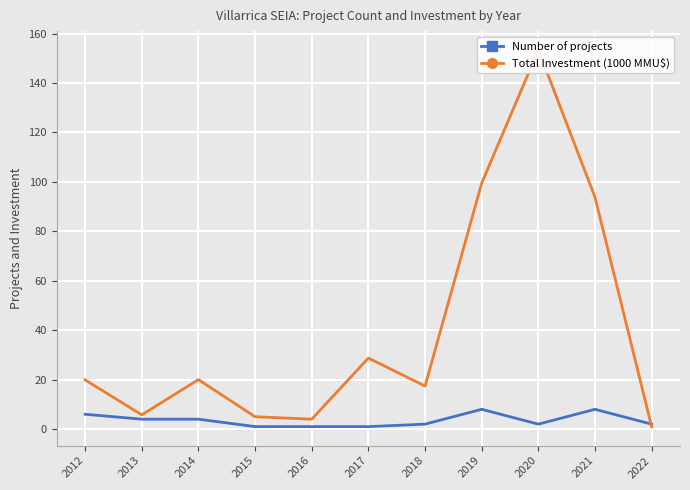

Which category has the lowest value in the Total Investment (1000 MMU$) series?

2022